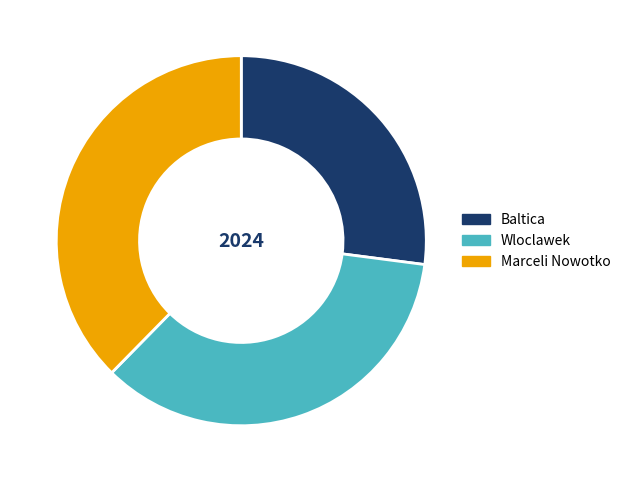

The Baltica slice represents 27% of the pie. True or false?

True